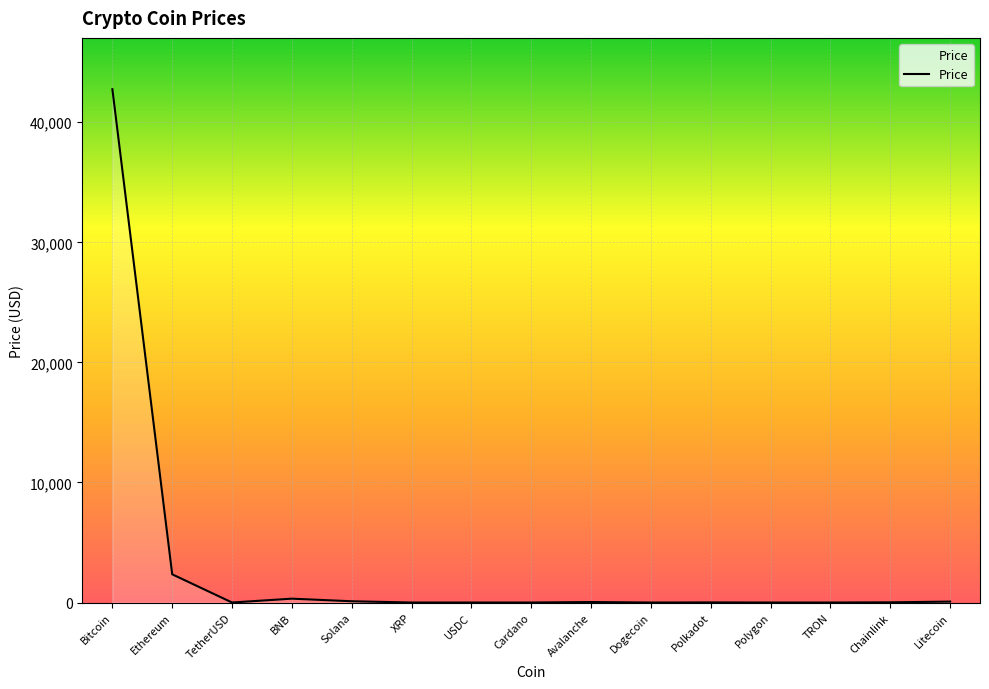

What is the minimum value shown in the chart?

0.1